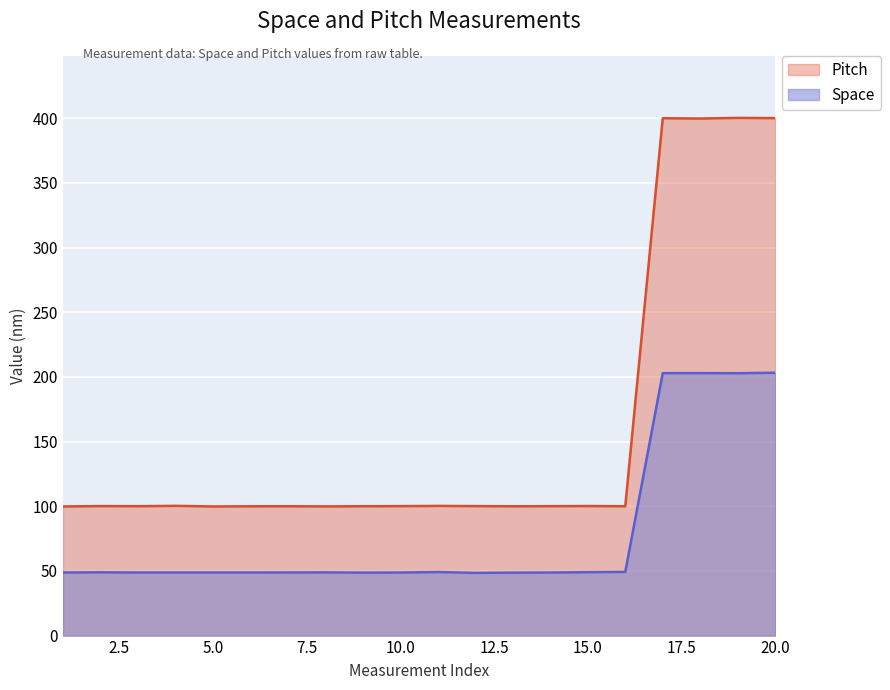

Rank the series at 5.0 from lowest to highest value.

Space, Pitch